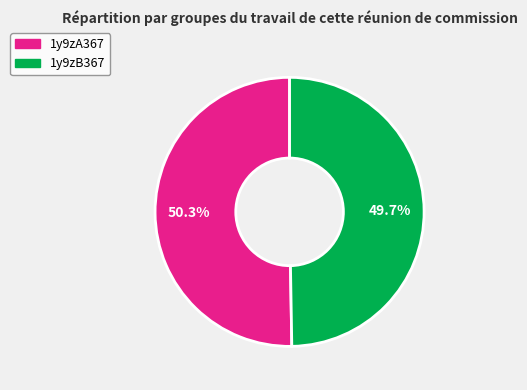

Between 1y9zA367 and 1y9zB367, which is larger?

1y9zA367